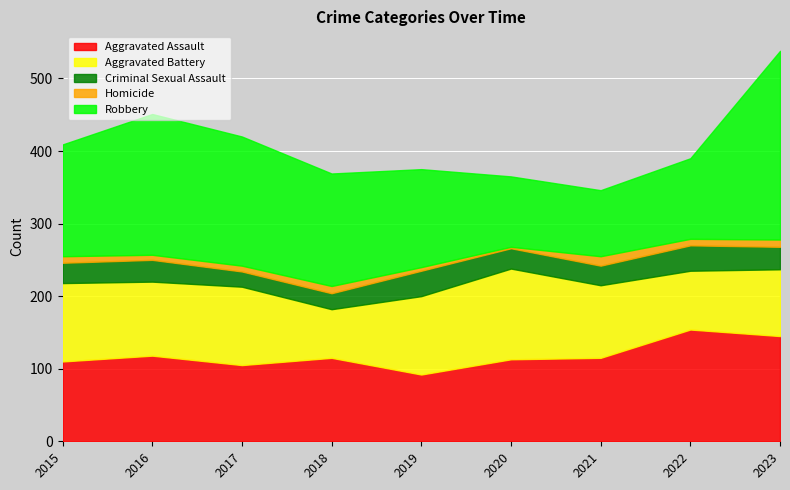

Where is Aggravated Assault nearest to the value 123?

2016